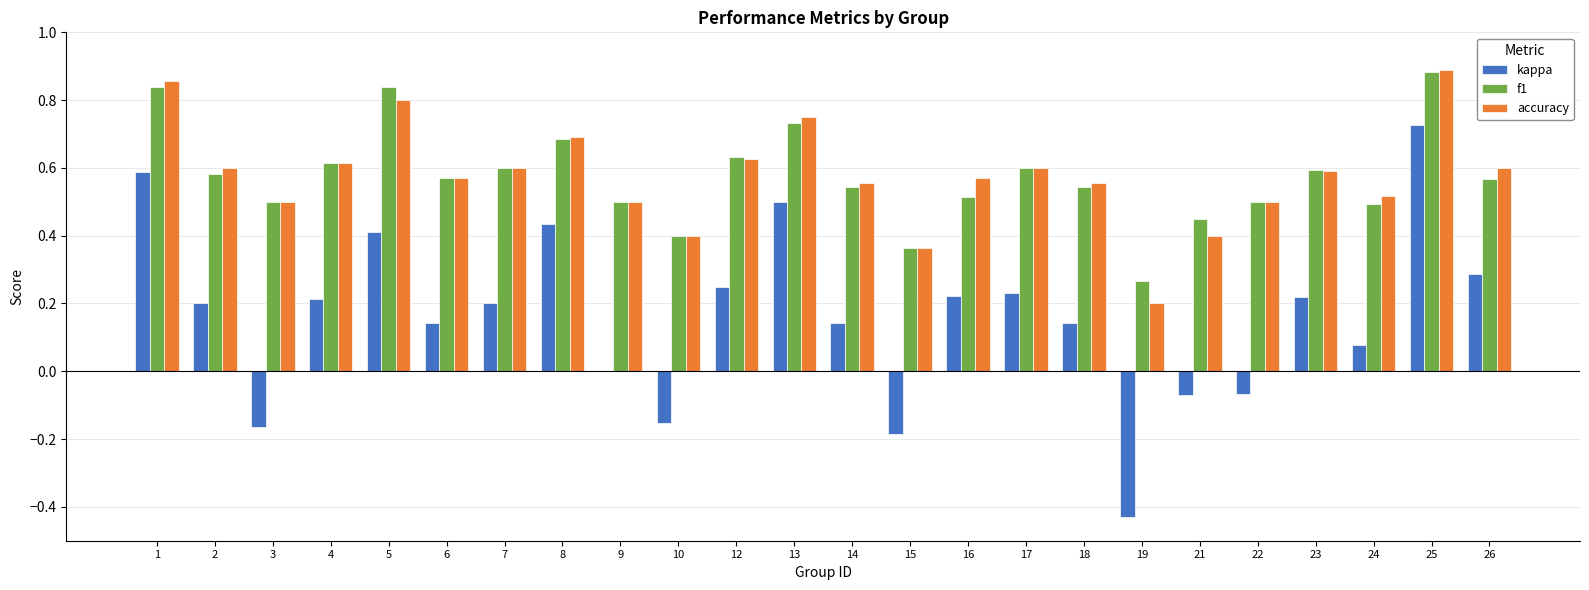

At which category is the sum across all series the highest?

25